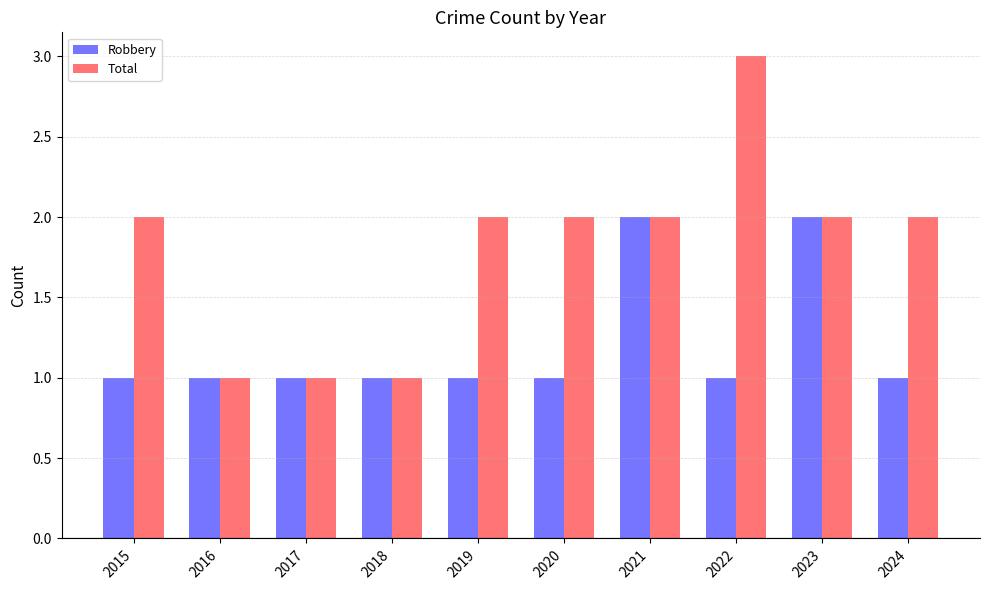

How many bars are there in total?

20